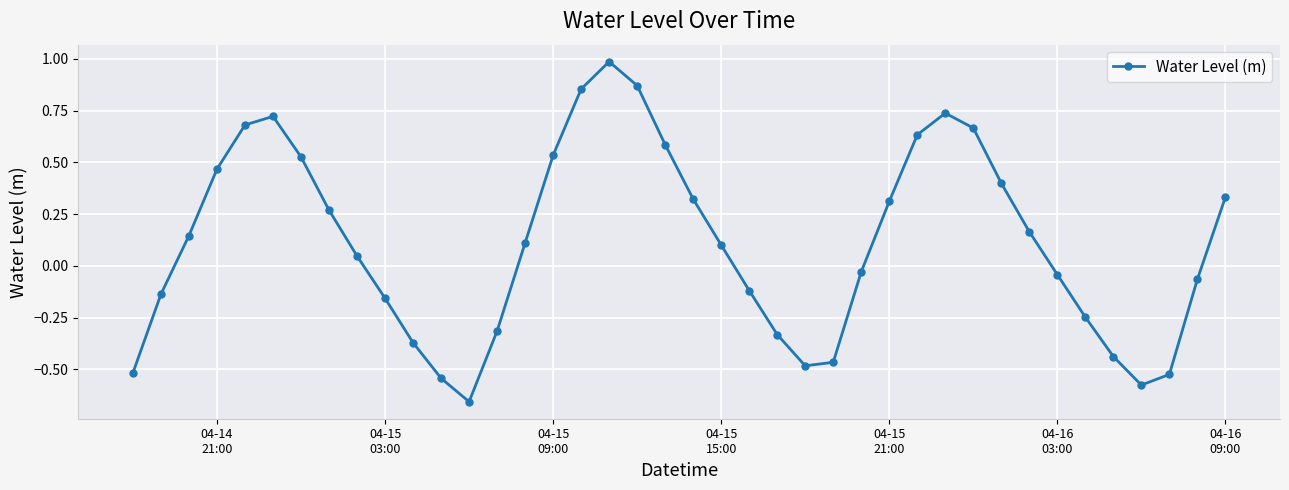

True or false: the data has more than 0 interior local peaks.

True